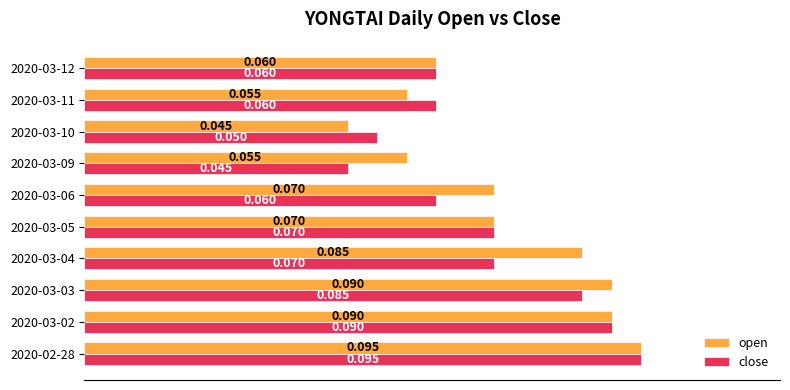

At 2020-03-06, list the series in order from largest to smallest.

open, close